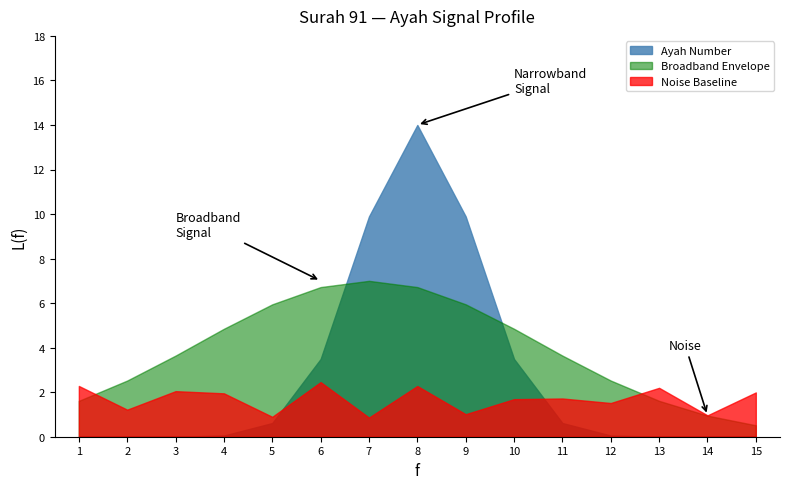

What is the minimum value for Broadband Envelope?

0.5